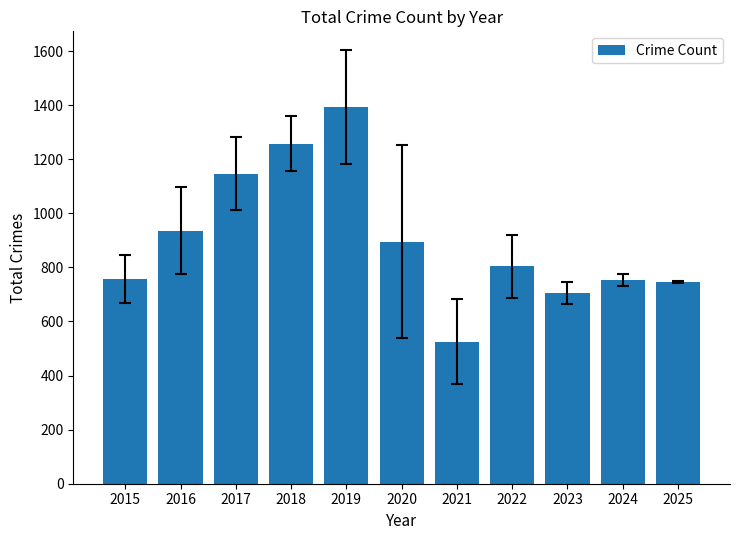

How many bars are there in total?

11